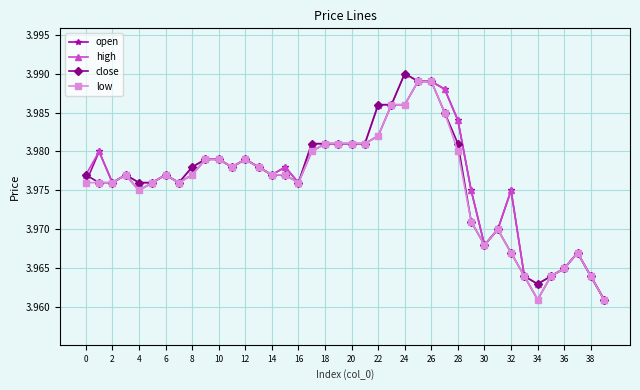

True or false: high has more than 0 points higher than both neighbors.

True